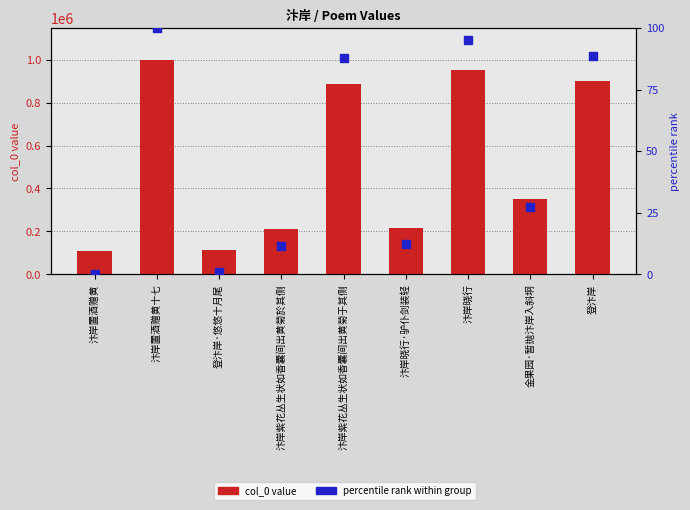

At how many categories does at least one series exceed 196405?

7